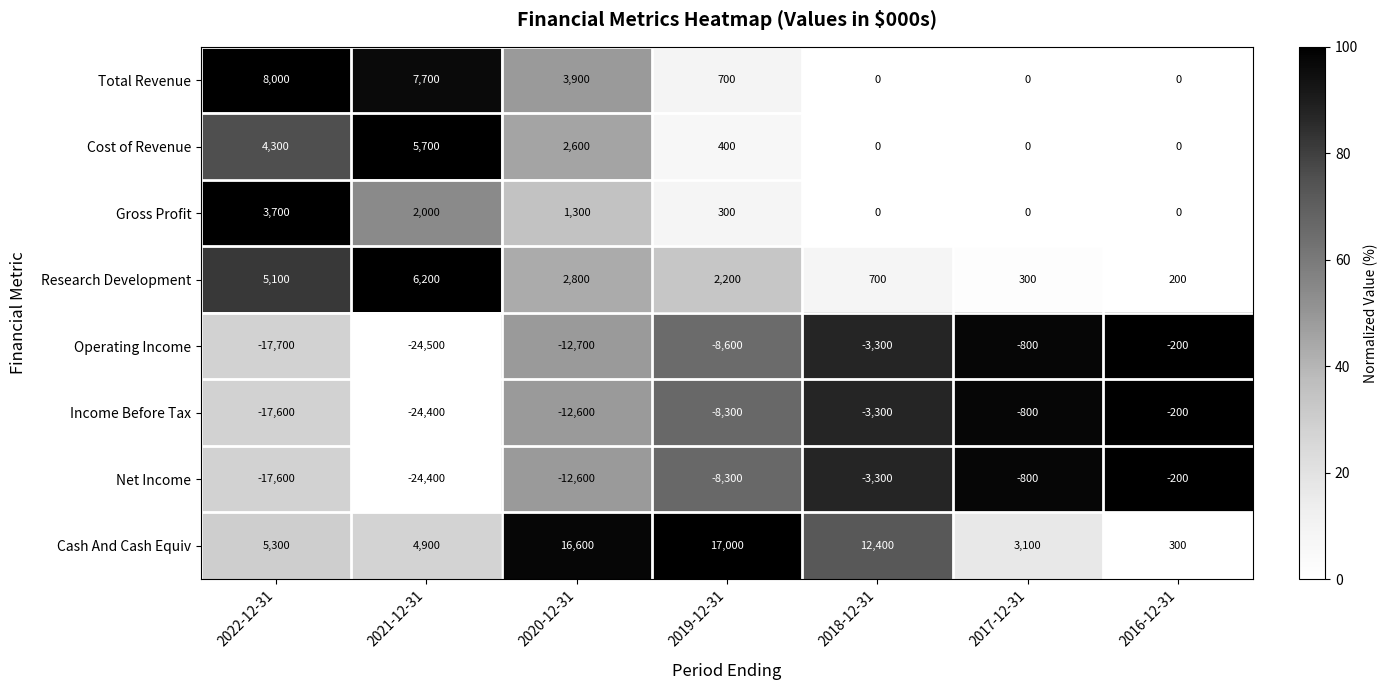

How many distinct data groups are displayed?

8